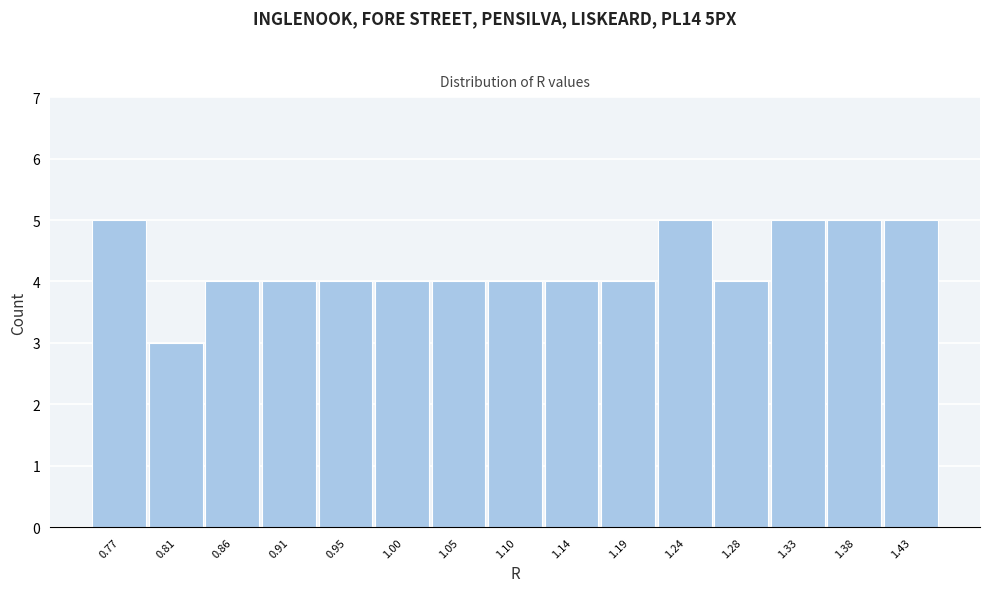

Reading left to right, transcribe this chart: for each bar, give the range it covers on the x-axis and its height. Neither the bar edges nor the heights are printed on the chart, so give them approximately, as read against the axes.

0.740 to 0.790: 5
0.790 to 0.835: 3
0.835 to 0.885: 4
0.885 to 0.930: 4
0.930 to 0.980: 4
0.980 to 1.025: 4
1.025 to 1.070: 4
1.070 to 1.120: 4
1.120 to 1.165: 4
1.165 to 1.215: 4
1.215 to 1.260: 5
1.260 to 1.310: 4
1.310 to 1.355: 5
1.355 to 1.405: 5
1.405 to 1.450: 5